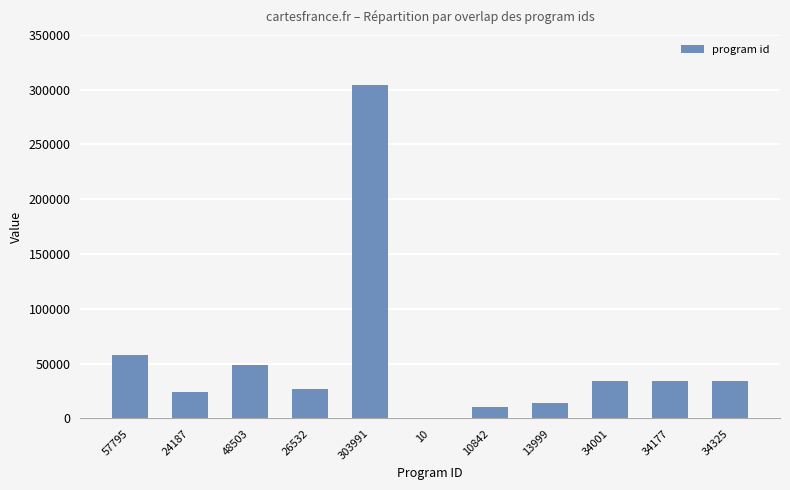

Is it true that the value at 34001 is 8821?

False